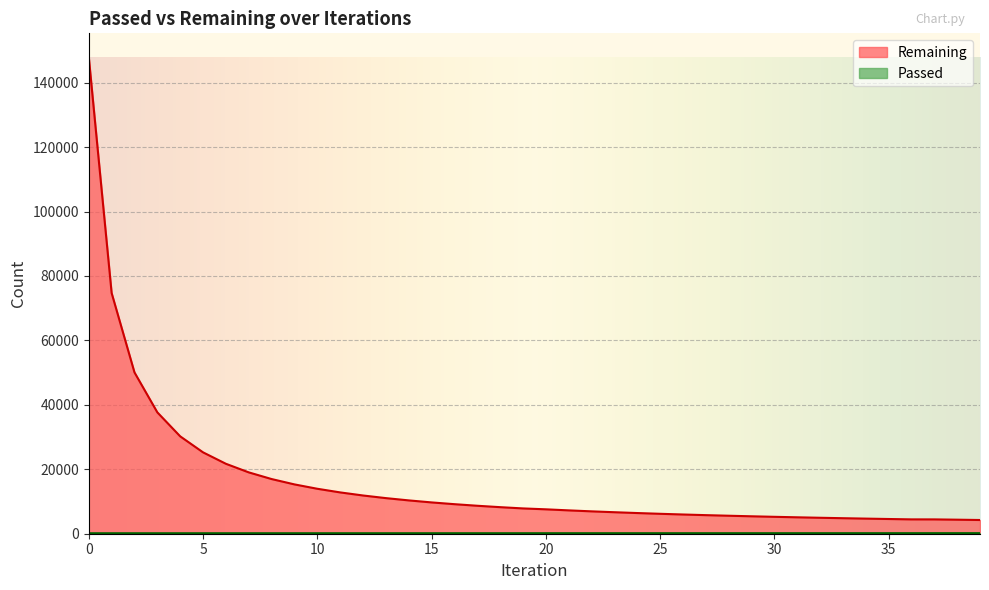

What is the value of the Remaining point at the 15th from the left?

10343